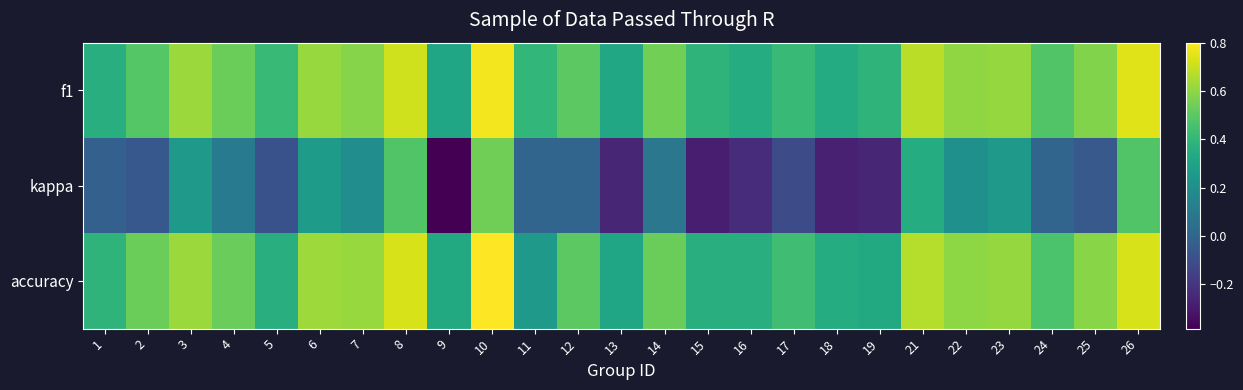

What is the total value across all series at 22?

1.4